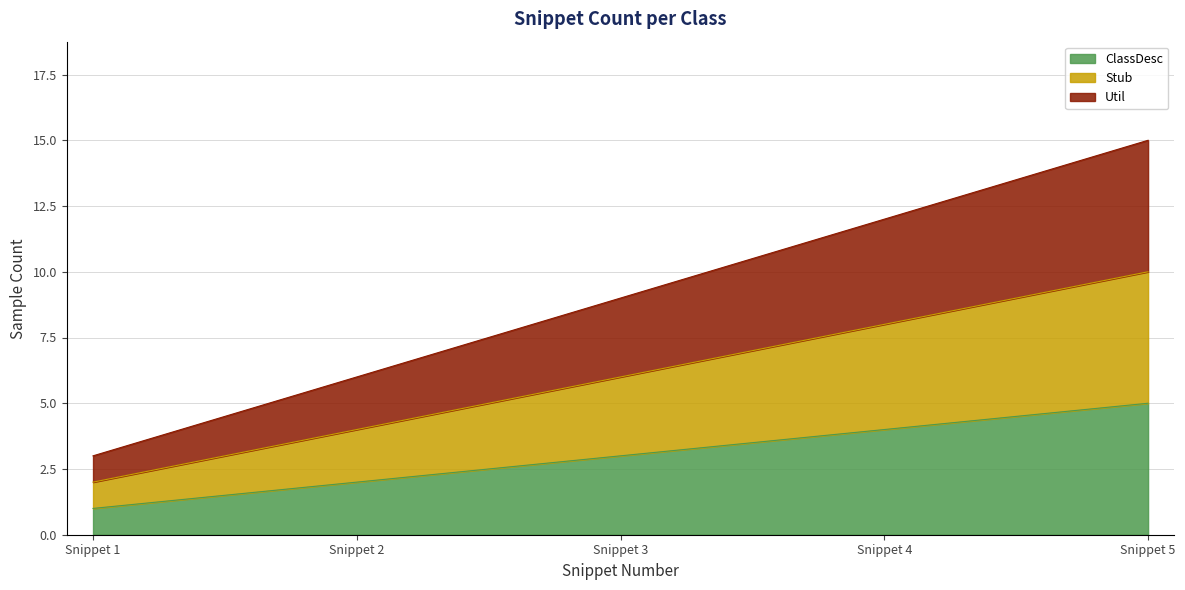

How many lines are shown in the chart?

3